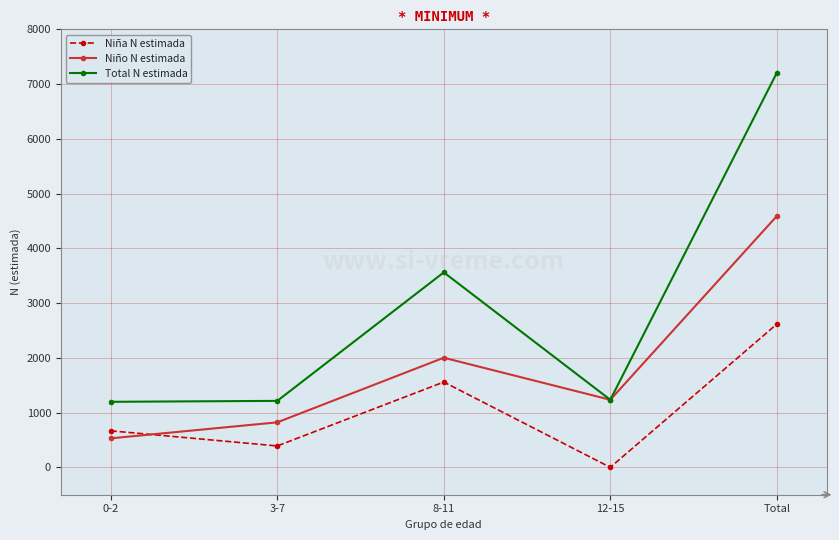

How many interior local valleys does the Niña N estimada series have?

2